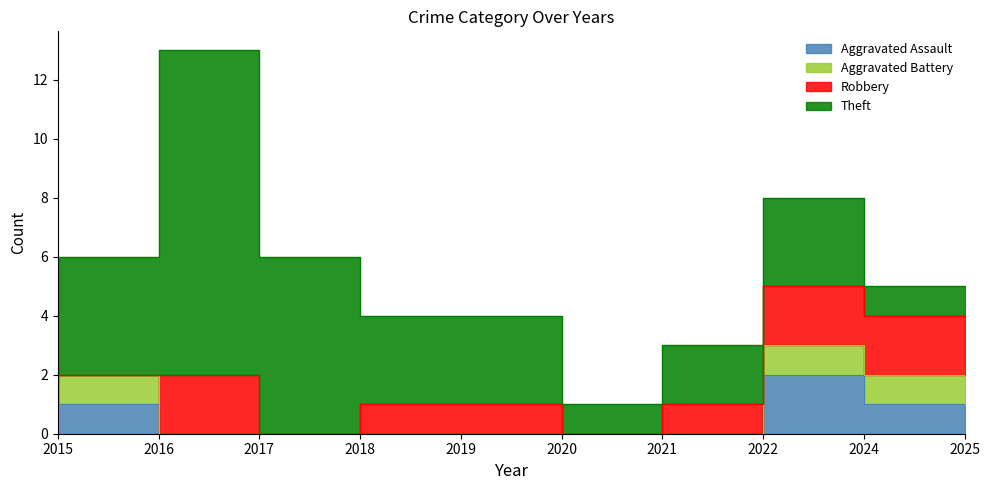

The Theft series shows 2 at 2025. True or false?

False